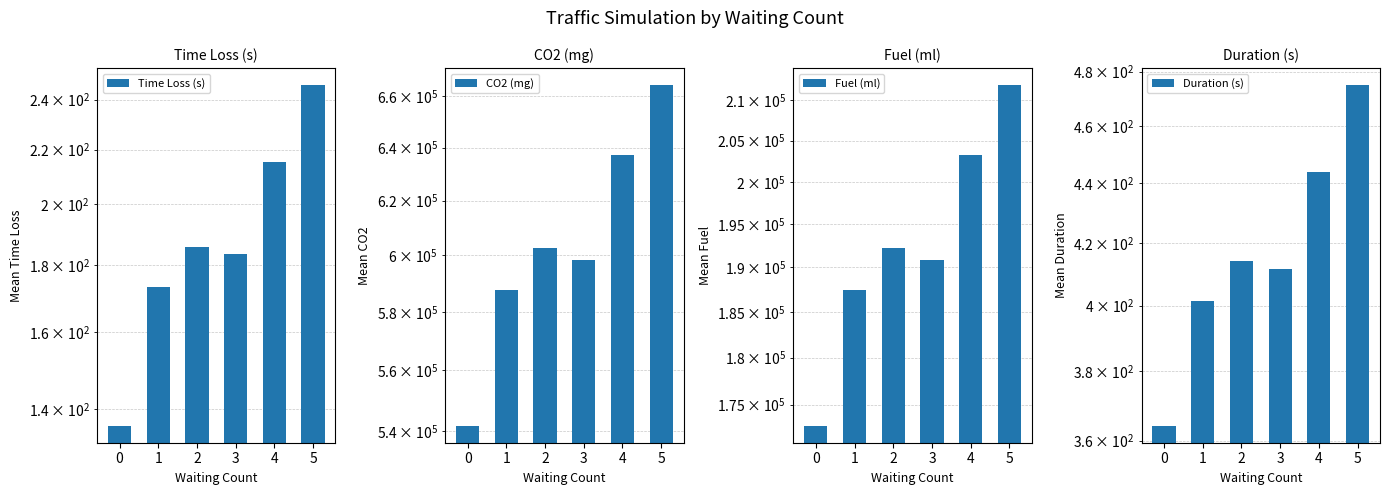

How many bars are there in total?

24